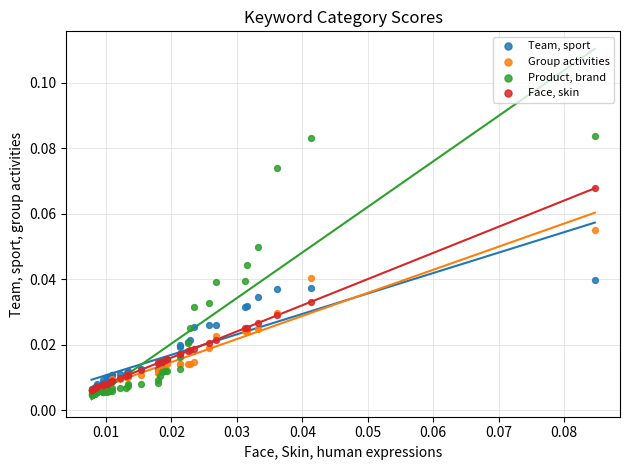

What are all the series names shown in the legend?

Team, sport, Group activities, Product, brand, Face, skin